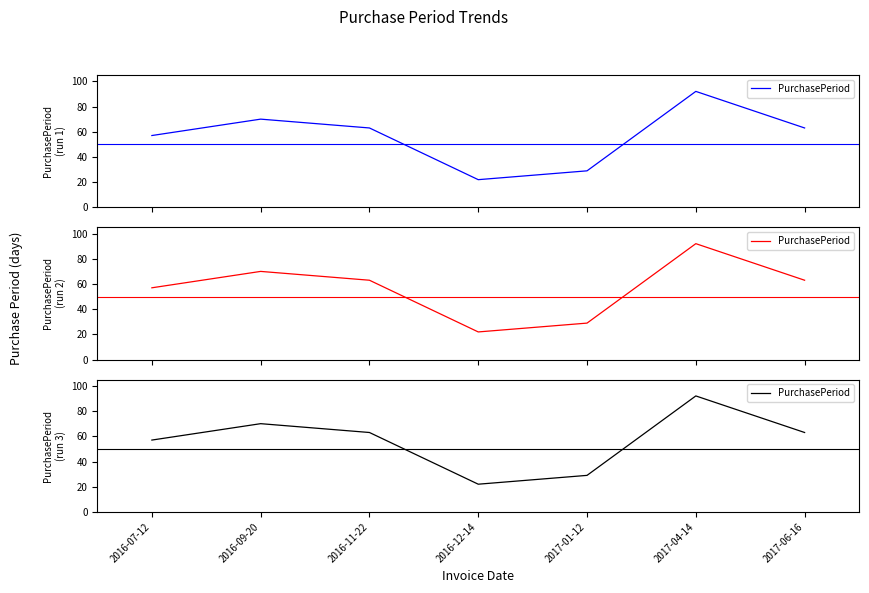

What is the minimum value shown in the chart?

22